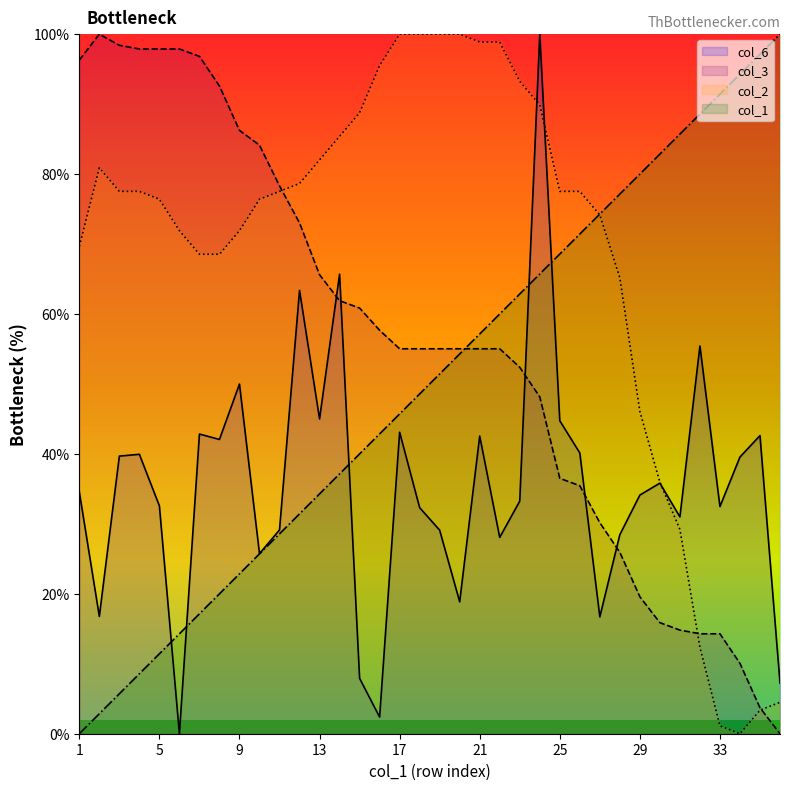

What is the difference between the second highest and minimum values in the col_3 series?

98.4